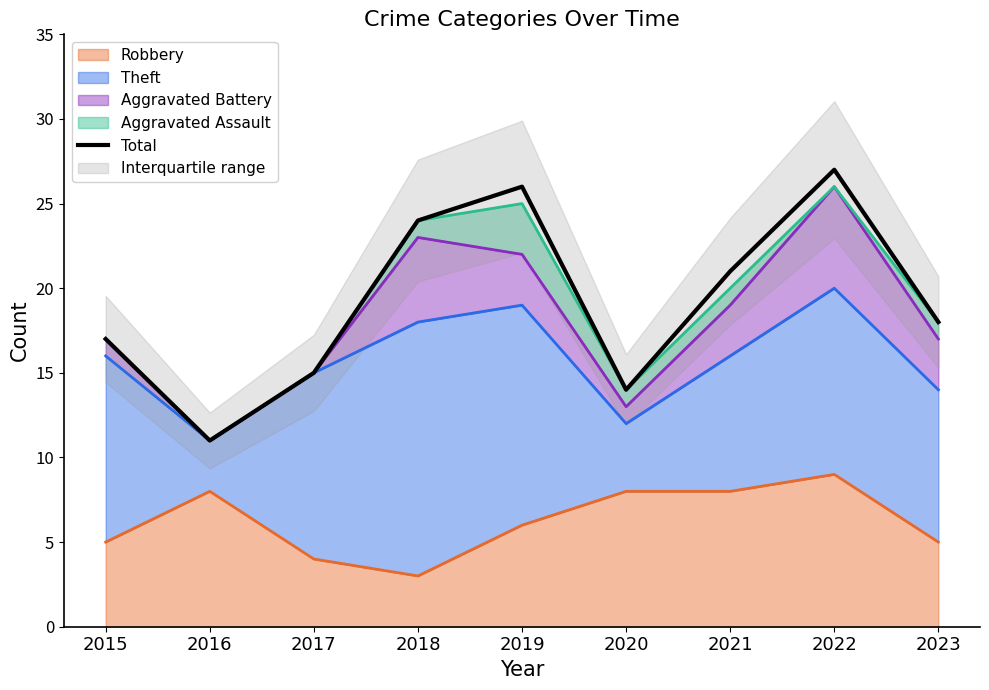

At which label is the value closest to 19?

2023